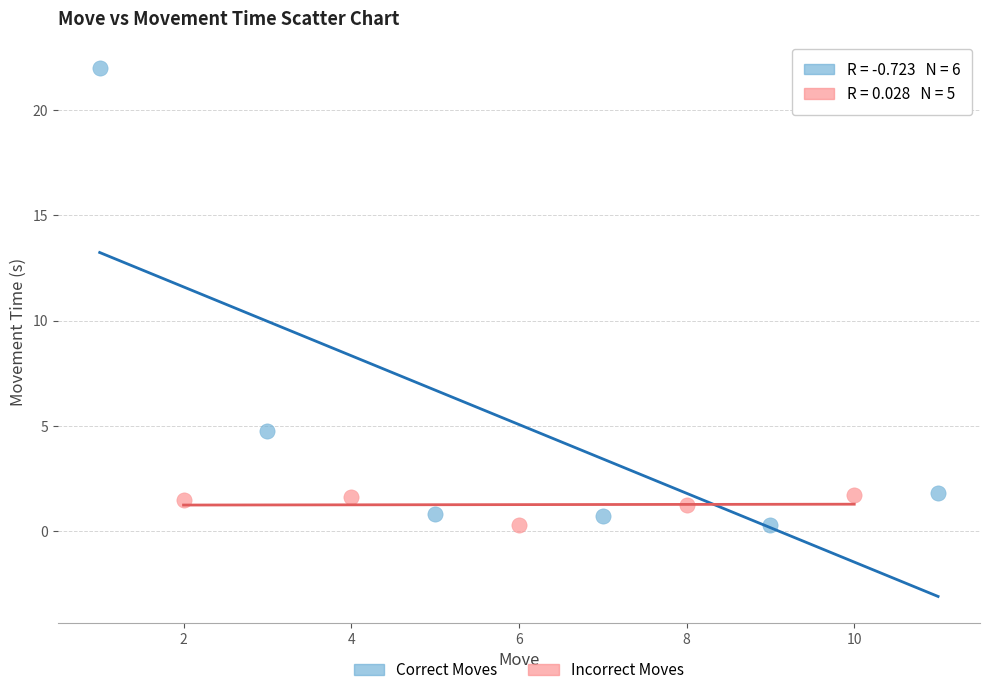

Which series reaches the maximum Y coordinate?

Correct Moves